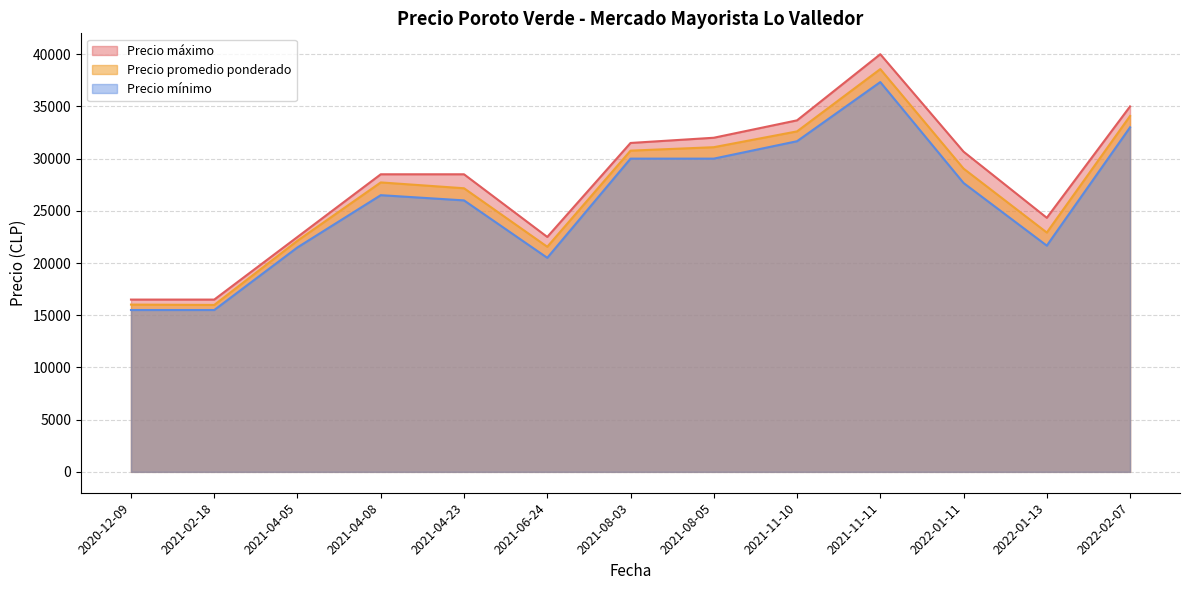

True or false: Precio mínimo and Precio máximo cross at least once.

False